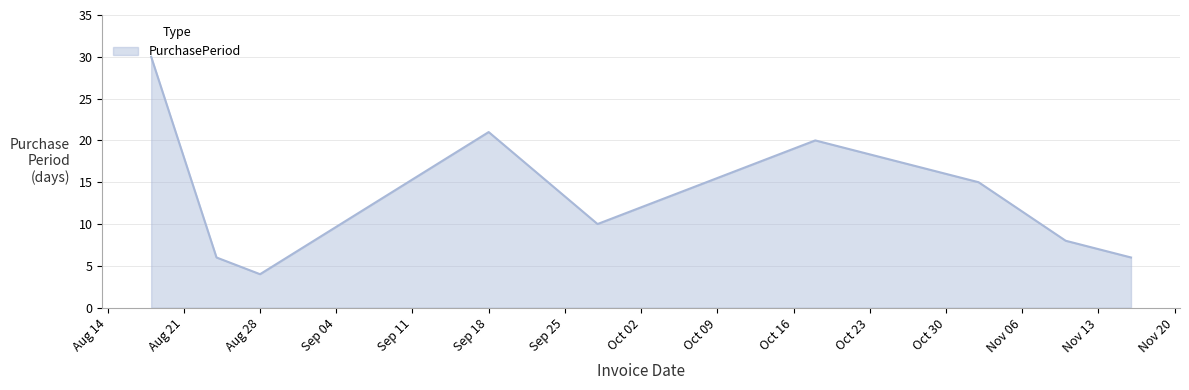

What is the difference between the maximum and minimum values?

26